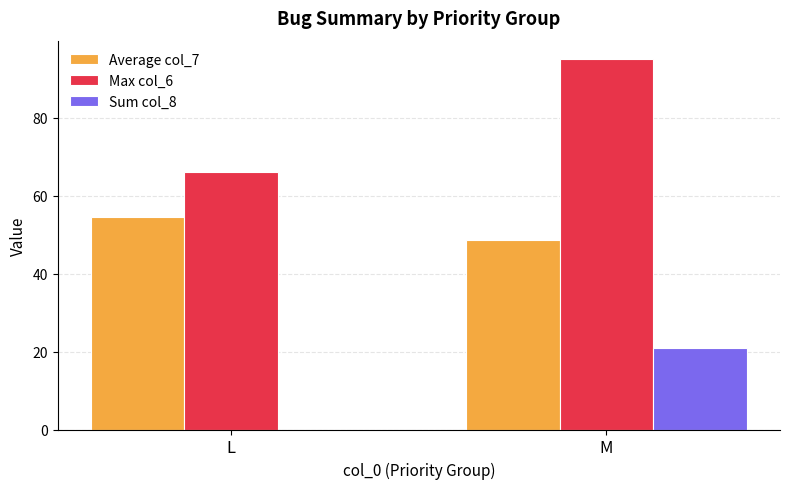

The value of Max col_6 at L is 20.4. True or false?

False